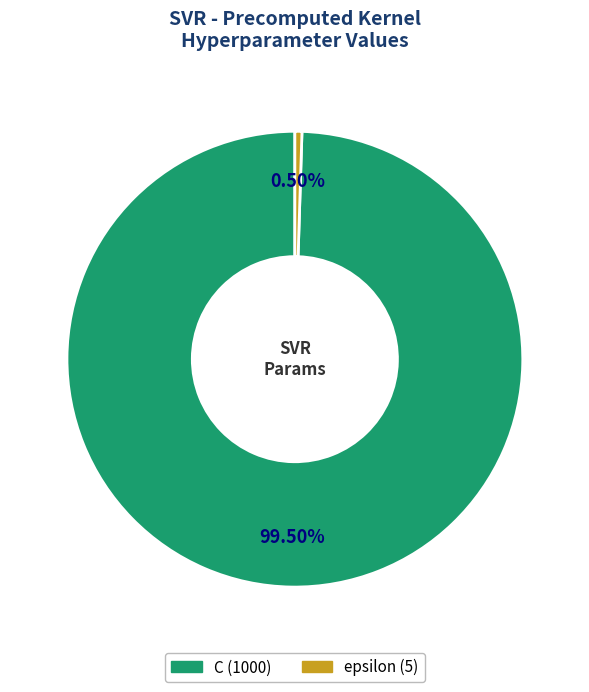

Rank the categories by value from lowest to highest.

epsilon, C